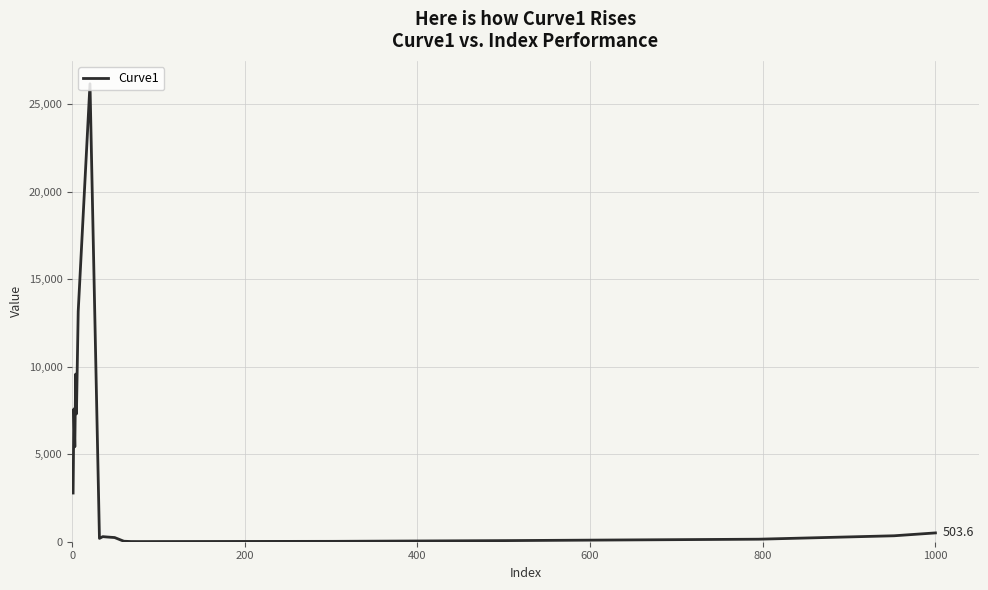

What is the difference between the maximum and minimum values?

26166.0